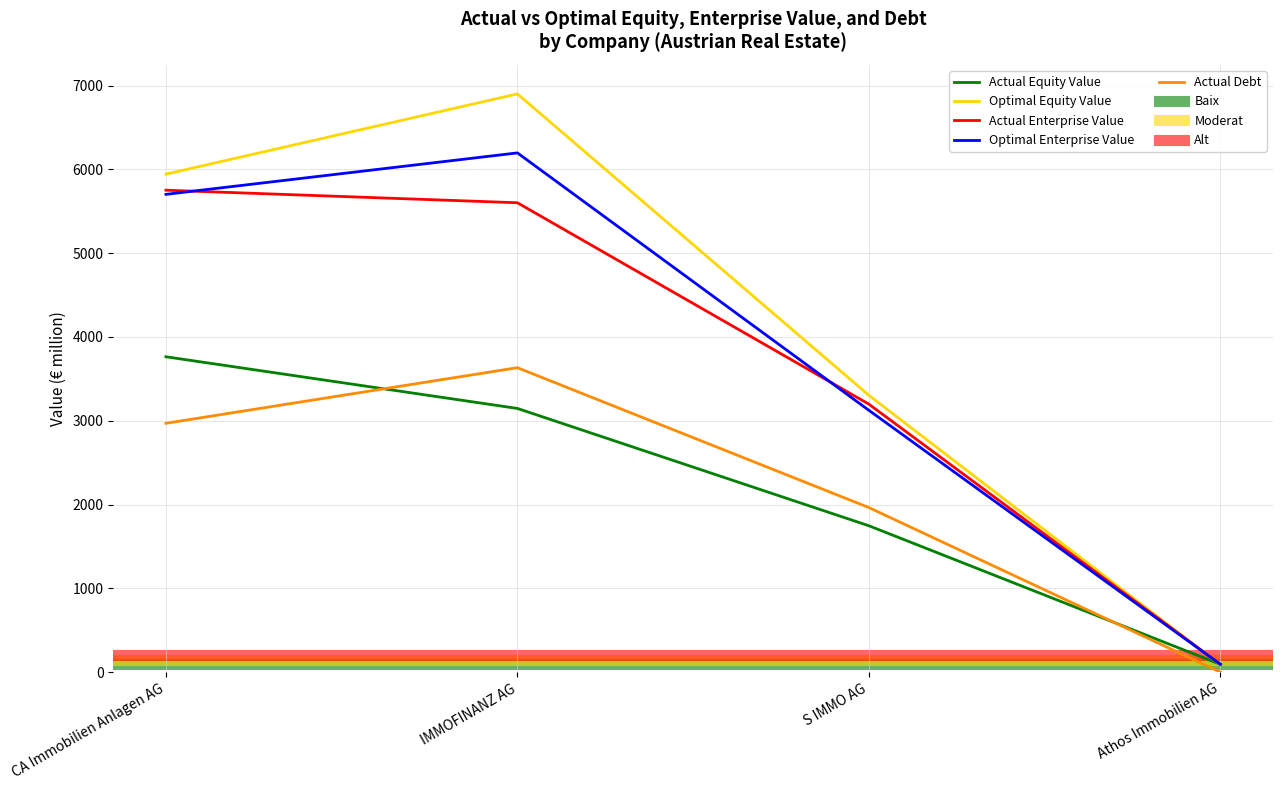

At which label is actual_enterprise_value closest to 2922?

S IMMO AG